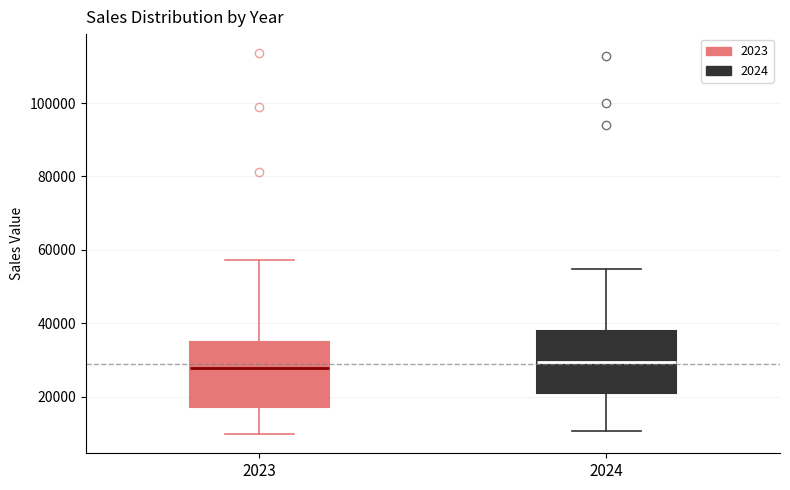

Reading left to right, transcribe this box plot: for each box, give where its median line is, the range the box spans, and where its two whiskers end, as read against the y-axis. The values are not printed on the chart, so give them approximately, as read against the axis.

2023: median 28000, box 18000 to 34000, whiskers 10000 to 58000
2024: median 30000, box 20000 to 38000, whiskers 10000 to 54000